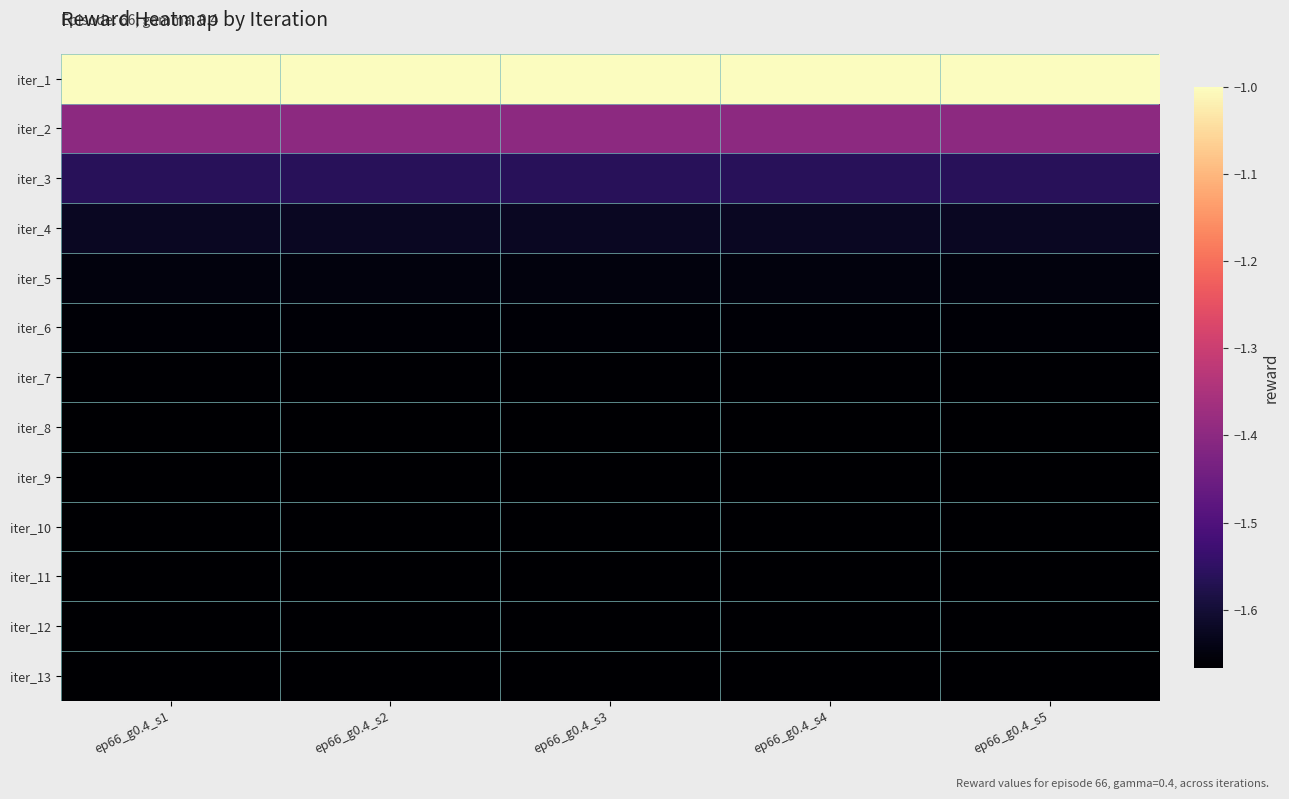

Reading left to right, transcribe all the data shown in this chart.

iter_1: ep66_g0.4_s1=-1.0	ep66_g0.4_s2=-1.0	ep66_g0.4_s3=-1.0	ep66_g0.4_s4=-1.0	ep66_g0.4_s5=-1.0
iter_2: ep66_g0.4_s1=-1.4	ep66_g0.4_s2=-1.4	ep66_g0.4_s3=-1.4	ep66_g0.4_s4=-1.4	ep66_g0.4_s5=-1.4
iter_3: ep66_g0.4_s1=-1.6	ep66_g0.4_s2=-1.6	ep66_g0.4_s3=-1.6	ep66_g0.4_s4=-1.6	ep66_g0.4_s5=-1.6
iter_4: ep66_g0.4_s1=-1.6	ep66_g0.4_s2=-1.6	ep66_g0.4_s3=-1.6	ep66_g0.4_s4=-1.6	ep66_g0.4_s5=-1.6
iter_5: ep66_g0.4_s1=-1.6	ep66_g0.4_s2=-1.6	ep66_g0.4_s3=-1.6	ep66_g0.4_s4=-1.6	ep66_g0.4_s5=-1.6
iter_6: ep66_g0.4_s1=-1.7	ep66_g0.4_s2=-1.7	ep66_g0.4_s3=-1.7	ep66_g0.4_s4=-1.7	ep66_g0.4_s5=-1.7
iter_7: ep66_g0.4_s1=-1.7	ep66_g0.4_s2=-1.7	ep66_g0.4_s3=-1.7	ep66_g0.4_s4=-1.7	ep66_g0.4_s5=-1.7
iter_8: ep66_g0.4_s1=-1.7	ep66_g0.4_s2=-1.7	ep66_g0.4_s3=-1.7	ep66_g0.4_s4=-1.7	ep66_g0.4_s5=-1.7
iter_9: ep66_g0.4_s1=-1.7	ep66_g0.4_s2=-1.7	ep66_g0.4_s3=-1.7	ep66_g0.4_s4=-1.7	ep66_g0.4_s5=-1.7
iter_10: ep66_g0.4_s1=-1.7	ep66_g0.4_s2=-1.7	ep66_g0.4_s3=-1.7	ep66_g0.4_s4=-1.7	ep66_g0.4_s5=-1.7
iter_11: ep66_g0.4_s1=-1.7	ep66_g0.4_s2=-1.7	ep66_g0.4_s3=-1.7	ep66_g0.4_s4=-1.7	ep66_g0.4_s5=-1.7
iter_12: ep66_g0.4_s1=-1.7	ep66_g0.4_s2=-1.7	ep66_g0.4_s3=-1.7	ep66_g0.4_s4=-1.7	ep66_g0.4_s5=-1.7
iter_13: ep66_g0.4_s1=-1.7	ep66_g0.4_s2=-1.7	ep66_g0.4_s3=-1.7	ep66_g0.4_s4=-1.7	ep66_g0.4_s5=-1.7